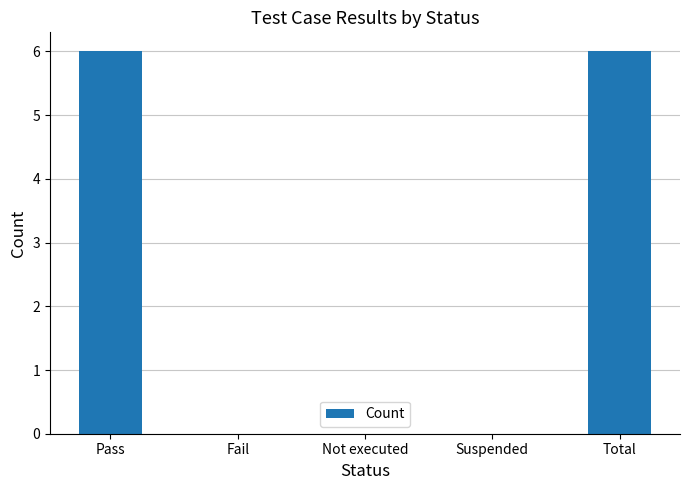

What is the approximate value at Total?

6